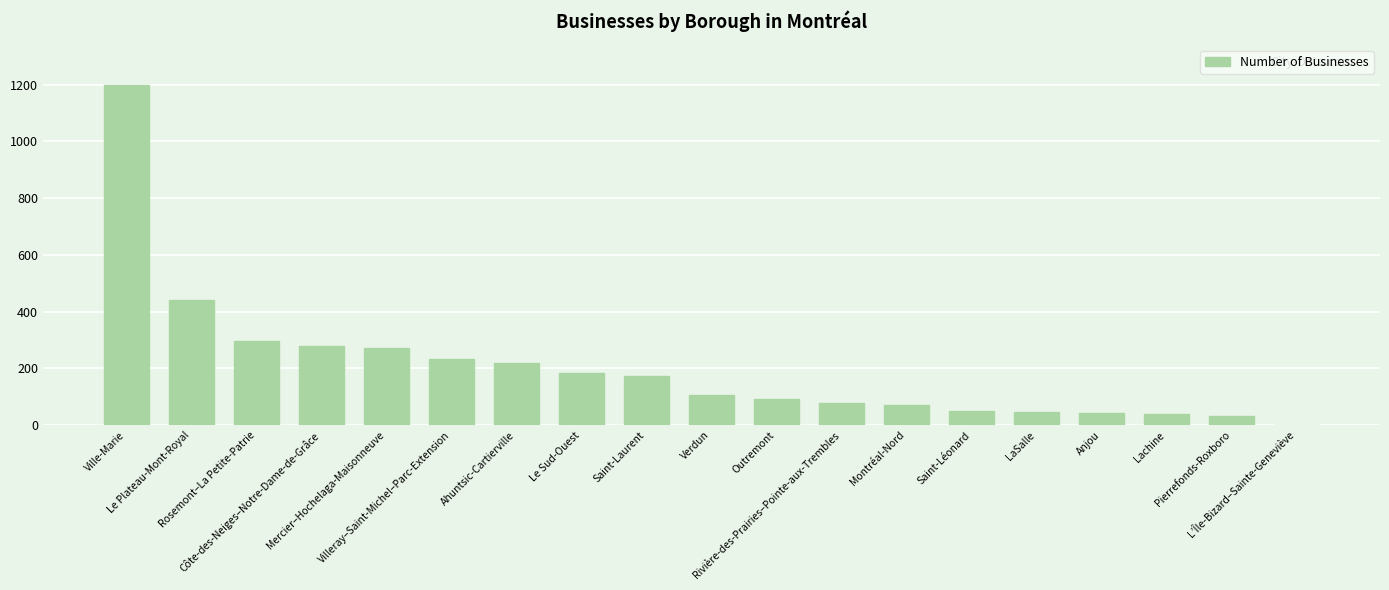

What is the sum of all values?

3860